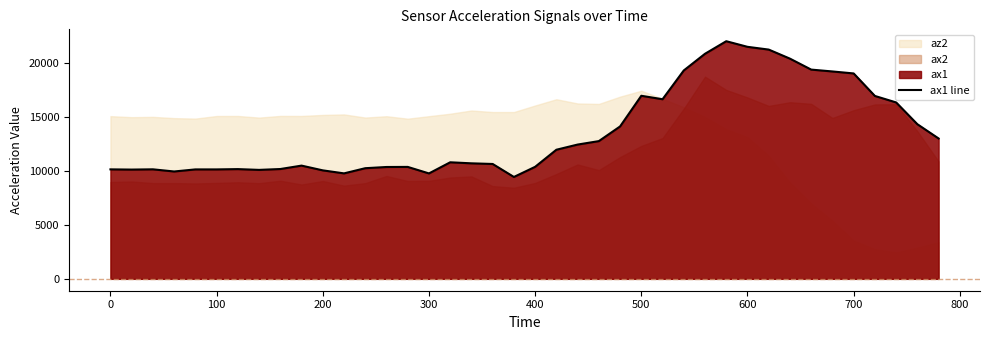

The value of ax1 line at 100 is 10148. True or false?

True